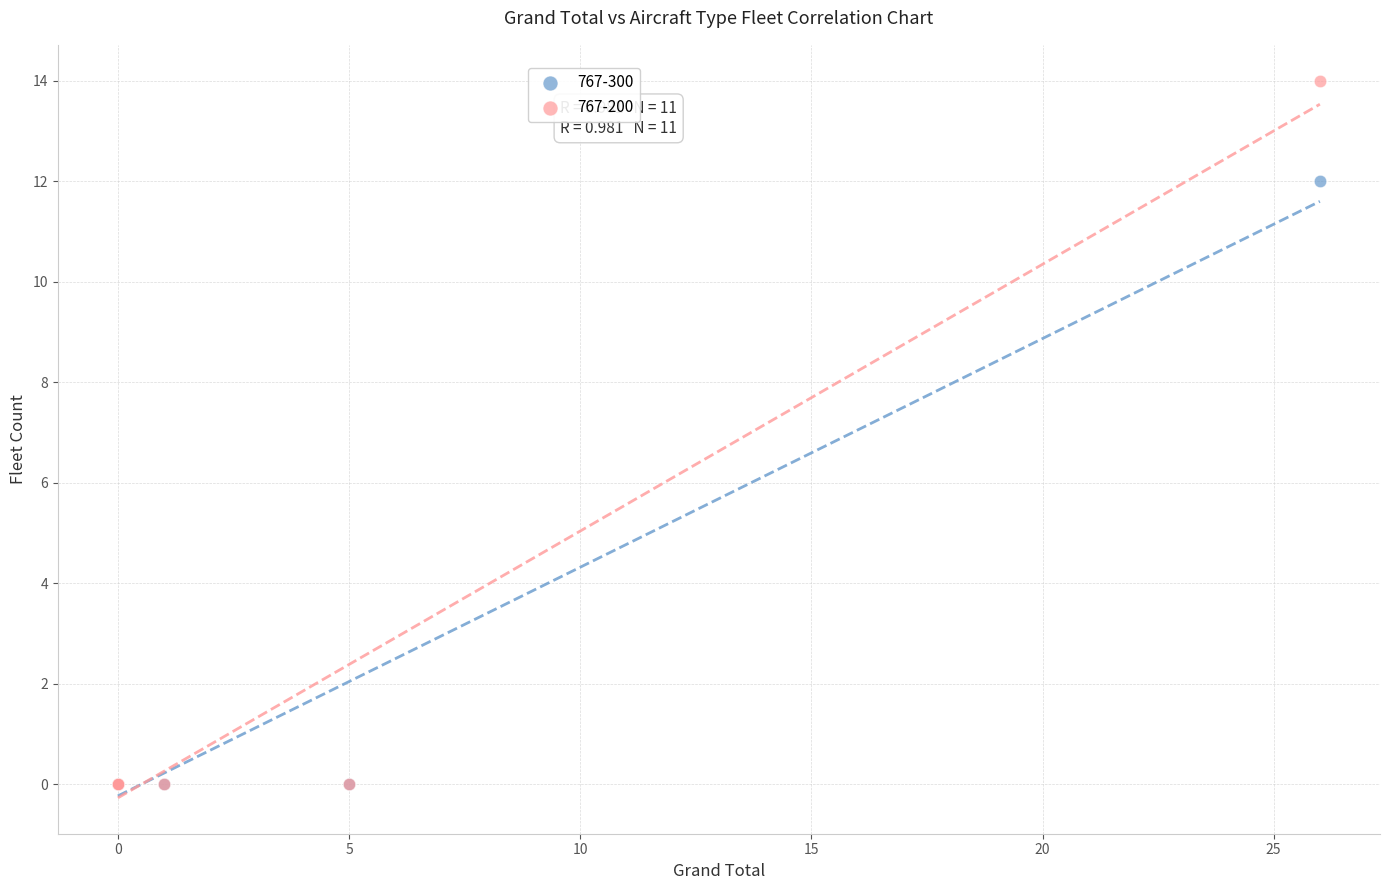

Across all series, what Y value is closest to 7?

12